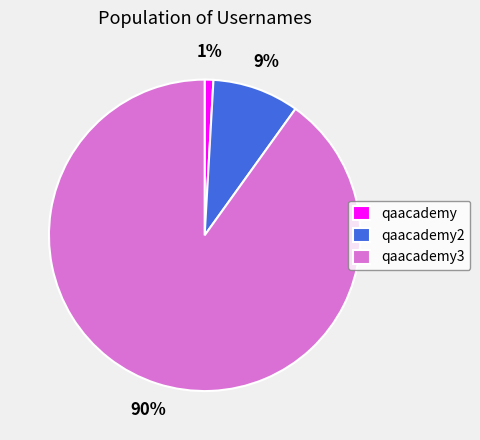

Which has a higher value, qaacademy3 or qaacademy?

qaacademy3